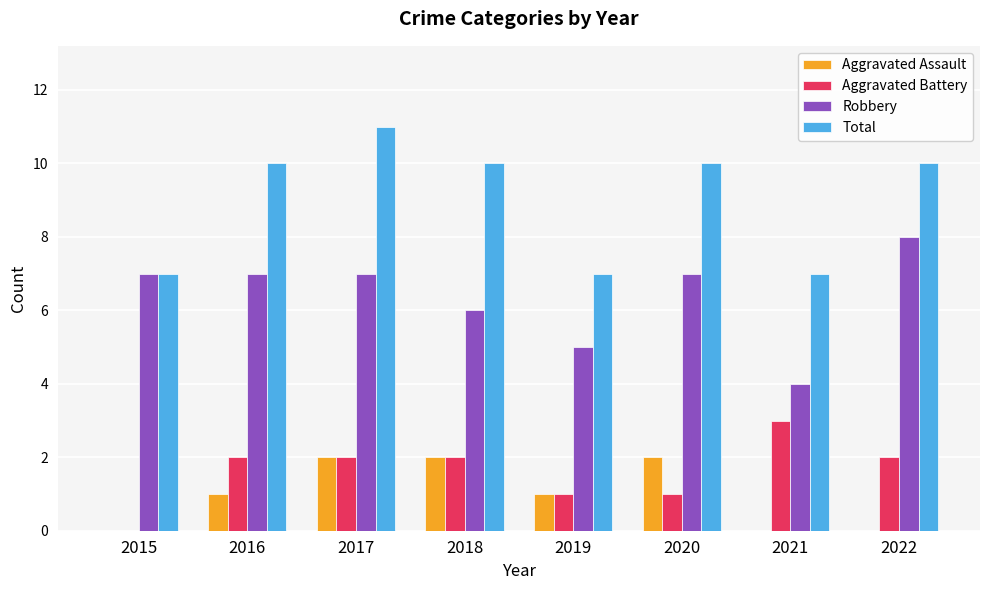

What is the sum of all Total values?

72